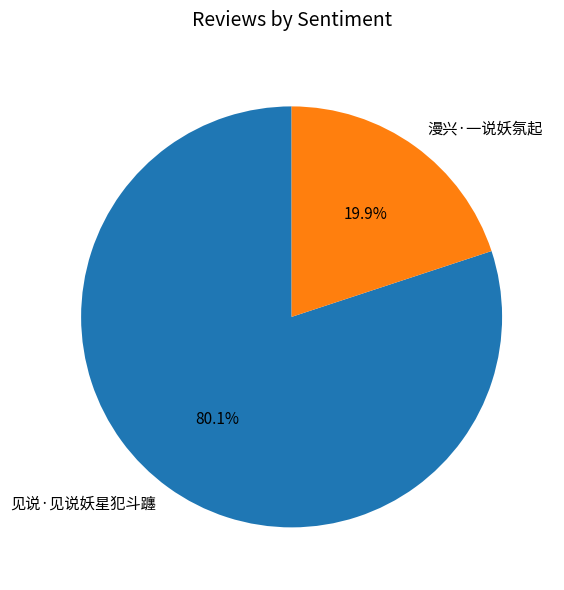

Is there any slice that represents more than half of the pie?

Yes